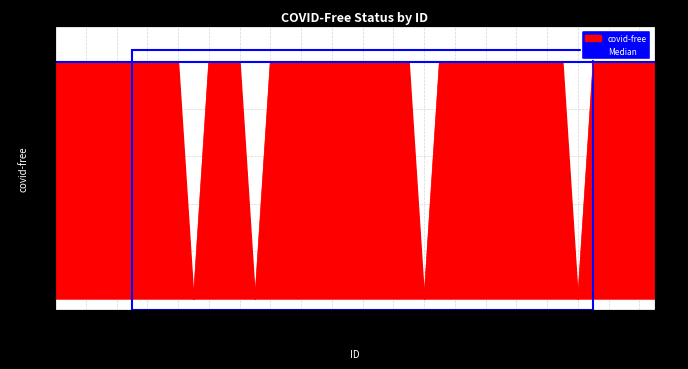

Between 15927 and 19509, which is larger?

15927